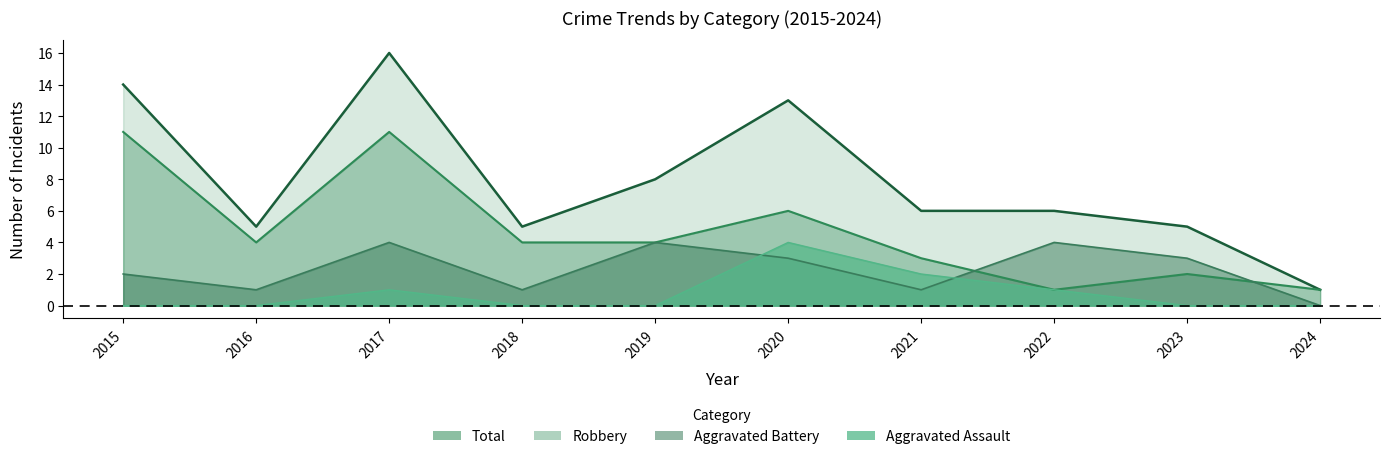

What is the value of the Robbery point at the 5th from the left?

4